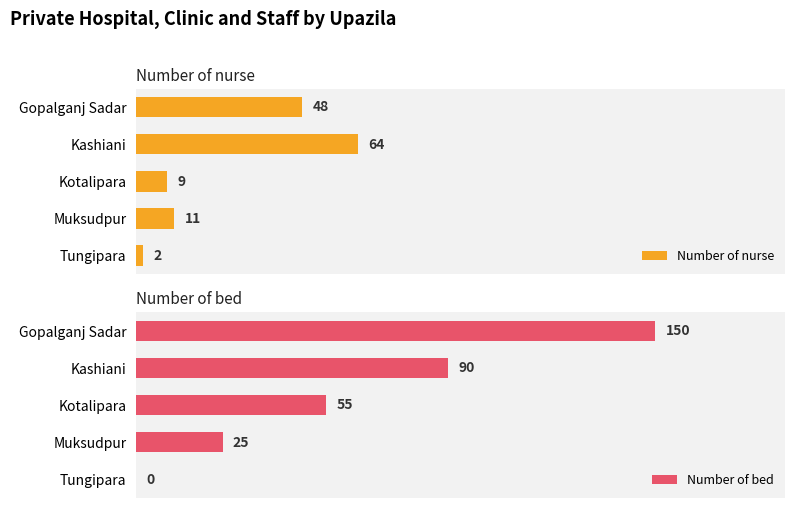

What is the maximum value for Number of bed?

150